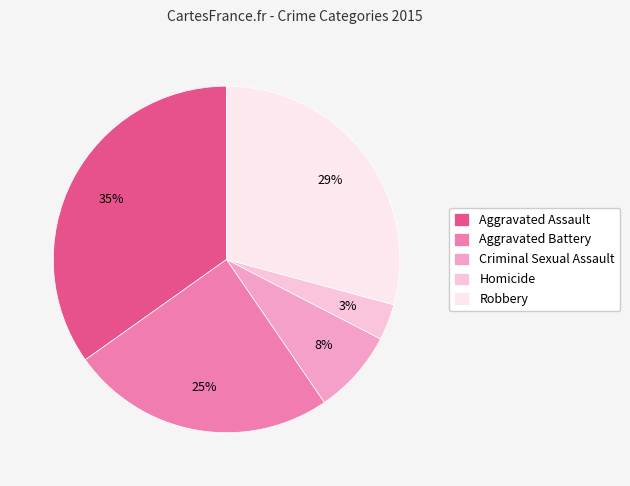

How many slices are in this pie chart?

5